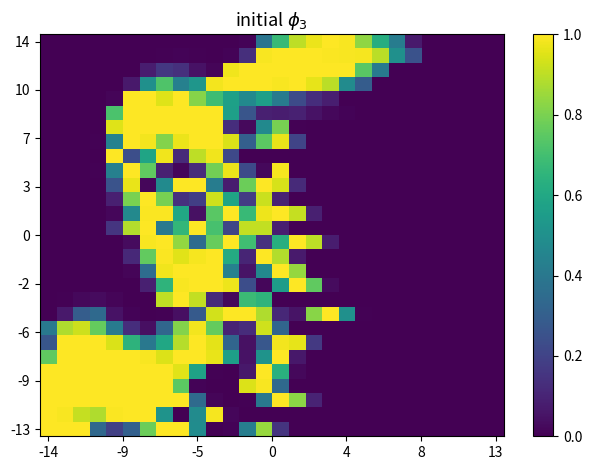

At how many categories does at least one series exceed 0?

23